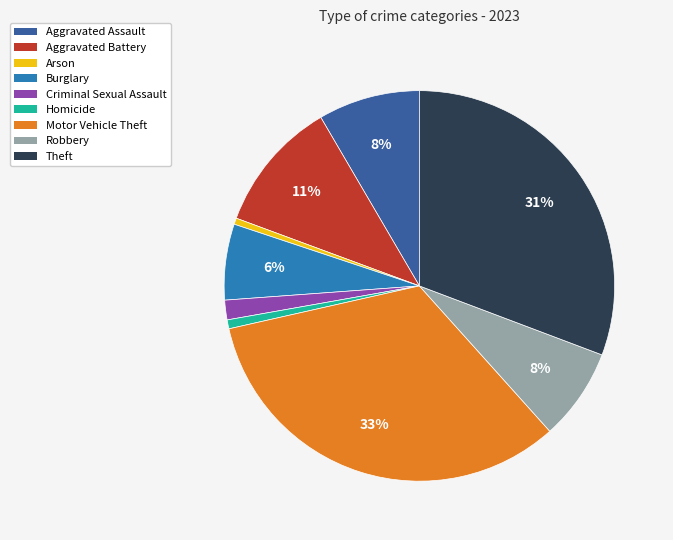

Between Theft and Burglary, which is larger?

Theft